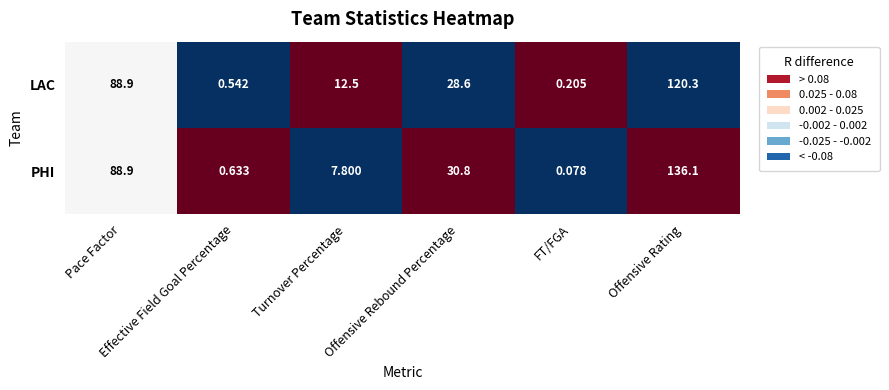

Rank the series by their average value, from highest to lowest.

PHI, LAC